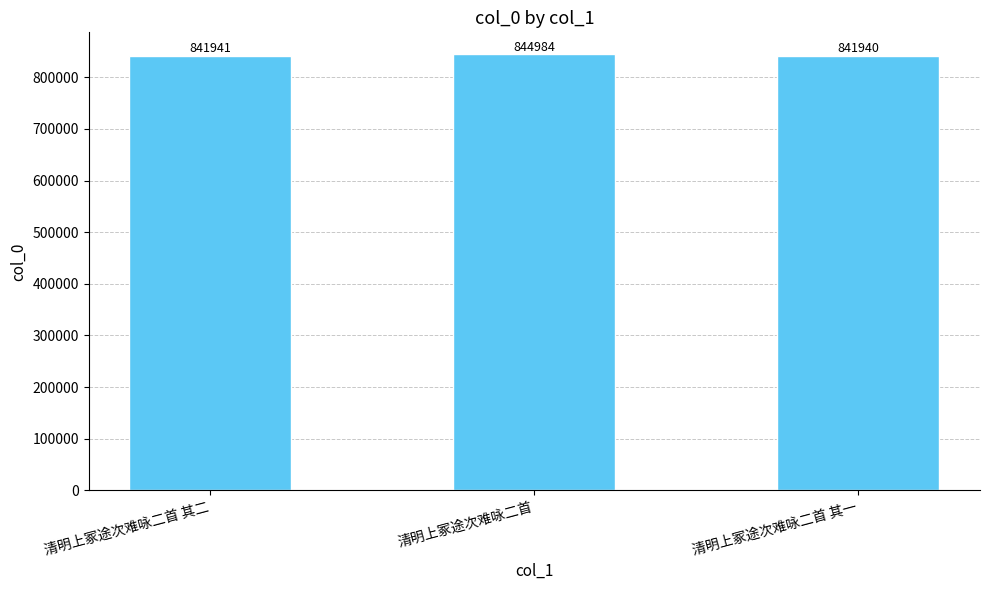

The value at 清明上冢途次难咏二首 其一 is 470124. True or false?

False